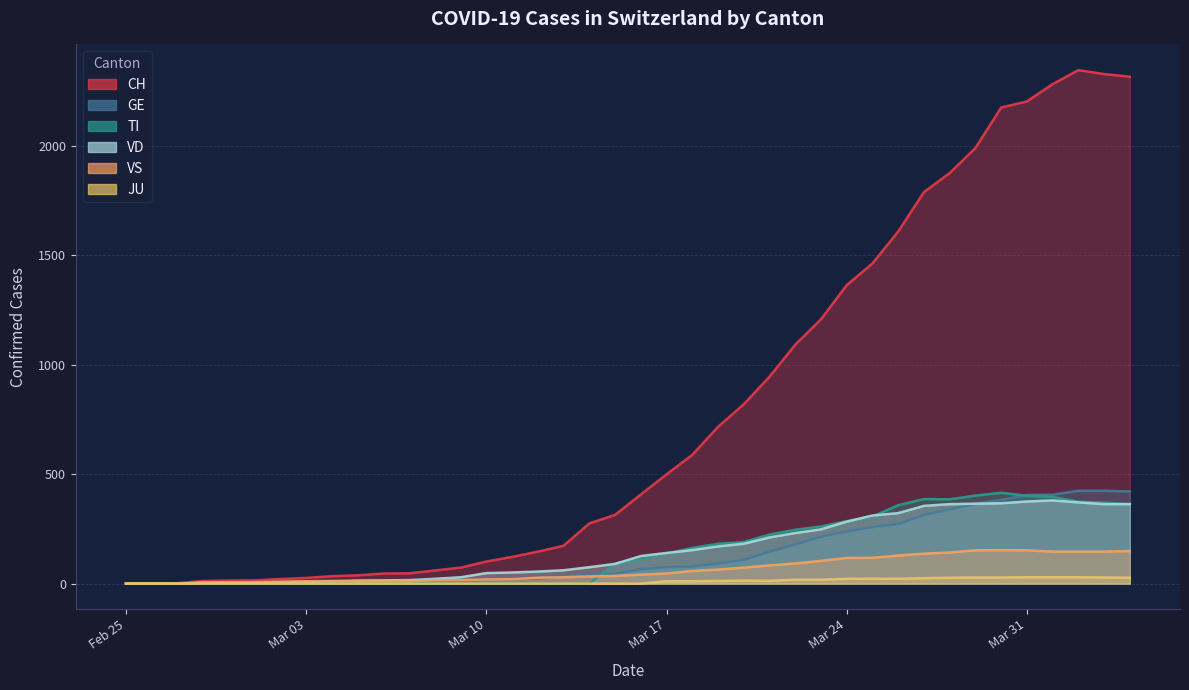

At how many categories does at least one series exceed 1482?

10